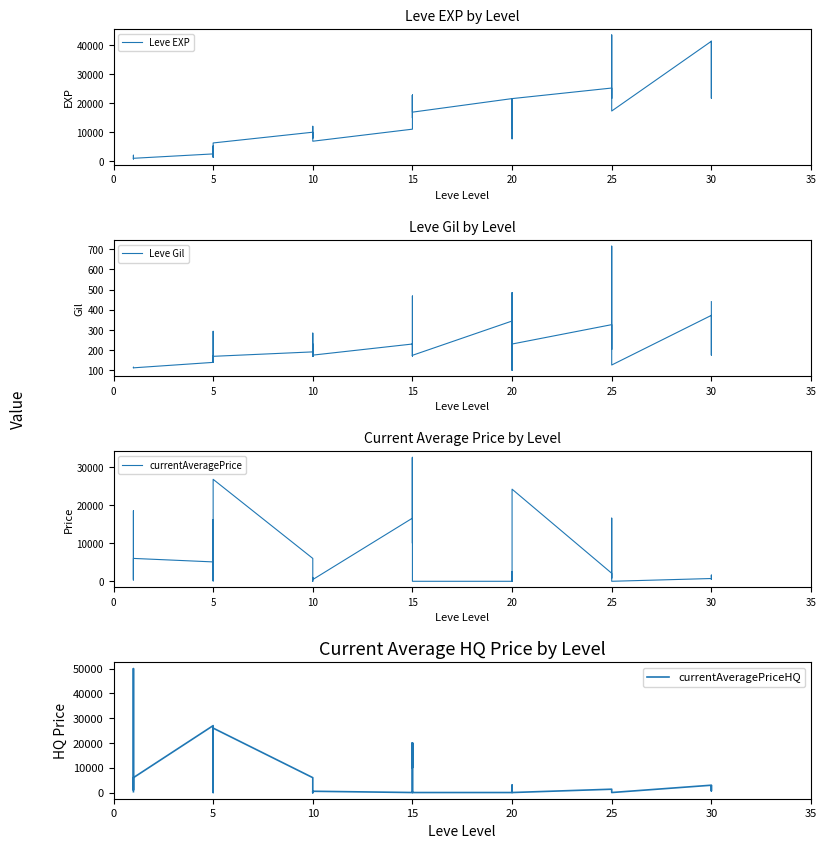

At how many categories does at least one series exceed 48615?

1